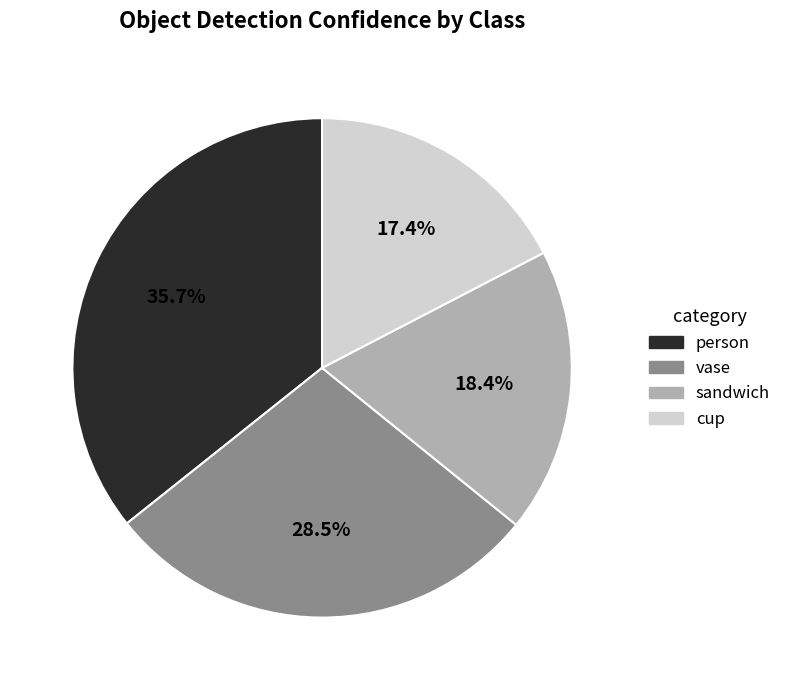

How many slices are in this pie chart?

4